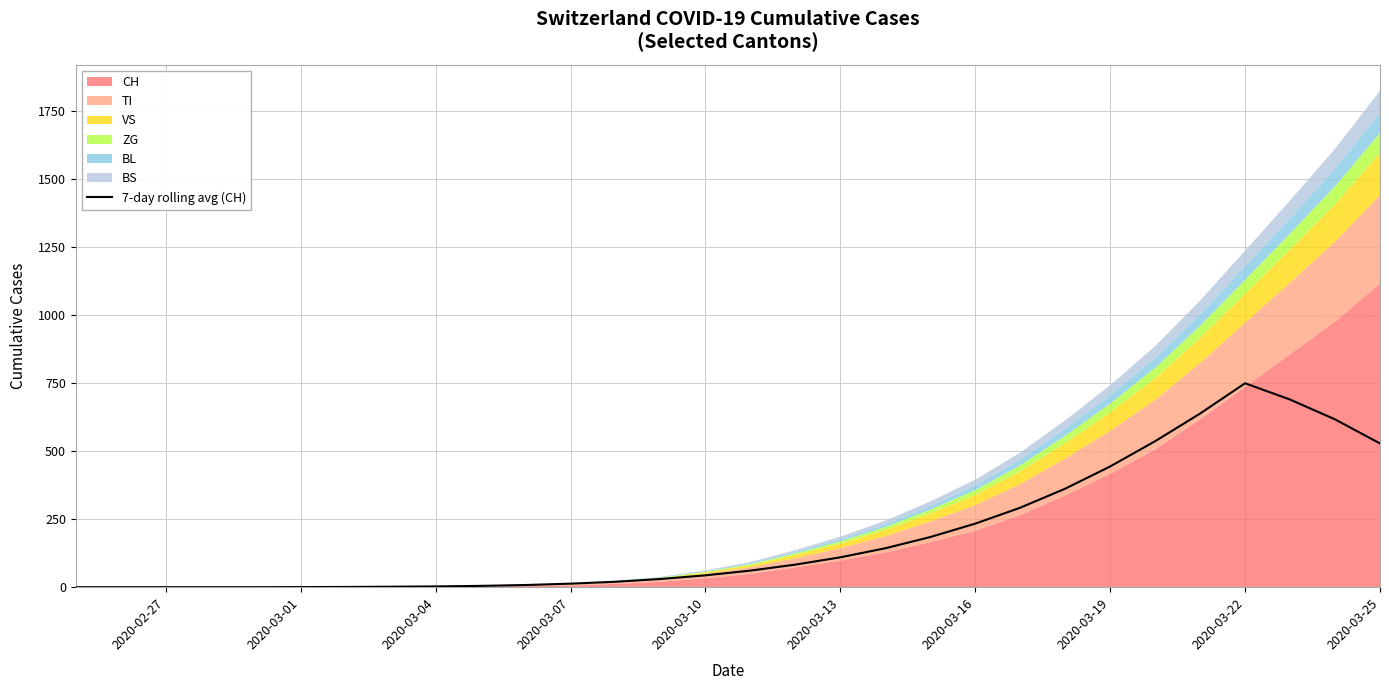

How many data points are above 60?

15